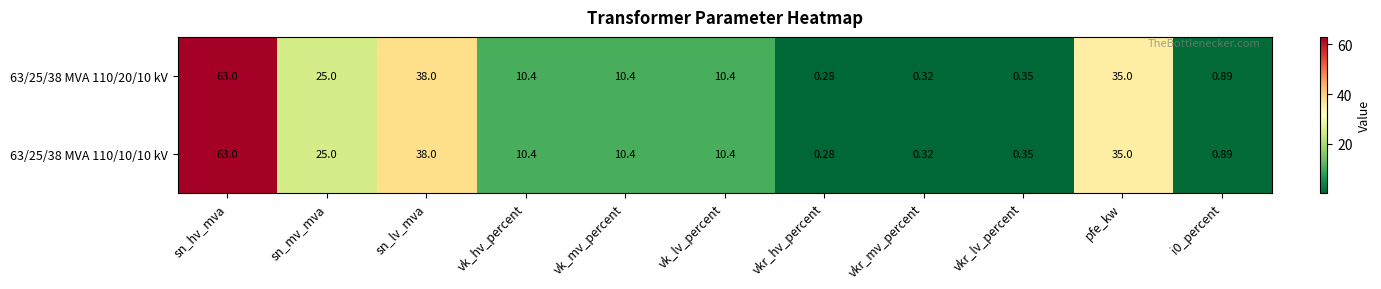

At which label does 63/25/38 MVA 110/20/10 kV first exceed 10?

sn_hv_mva